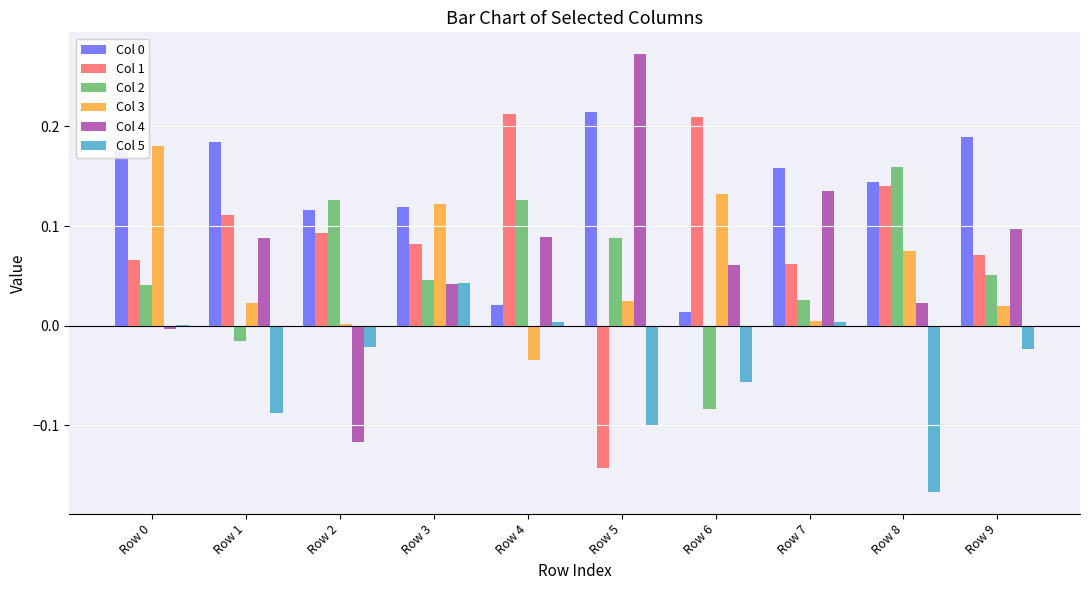

What is the total value across all series at Row 9?

0.4